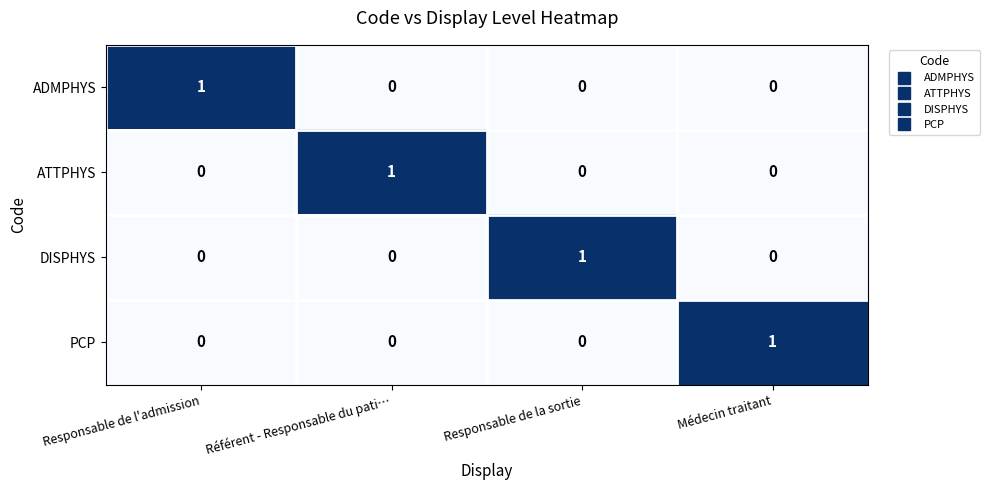

How many data points does each series have?

4